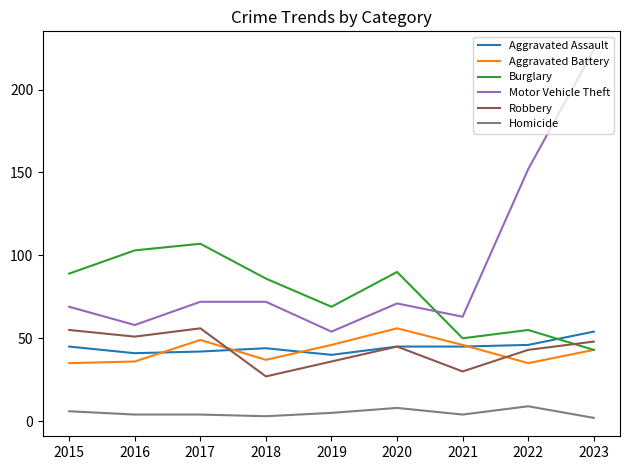

What are all the series names shown in the legend?

Aggravated Assault, Aggravated Battery, Burglary, Motor Vehicle Theft, Robbery, Homicide